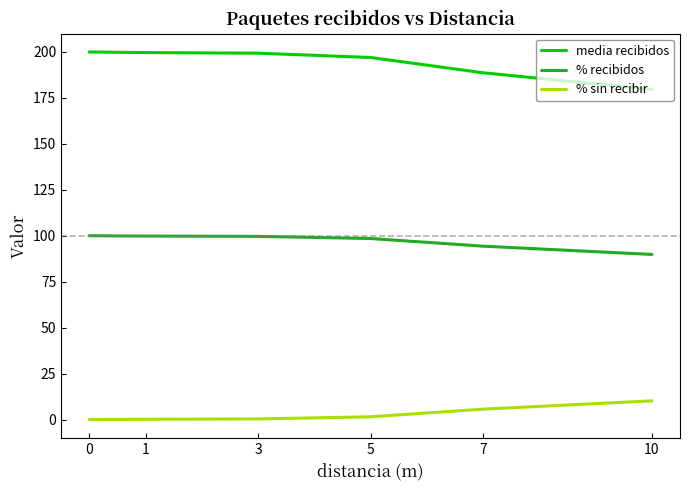

How many values in the % sin recibir series are below 1?

3